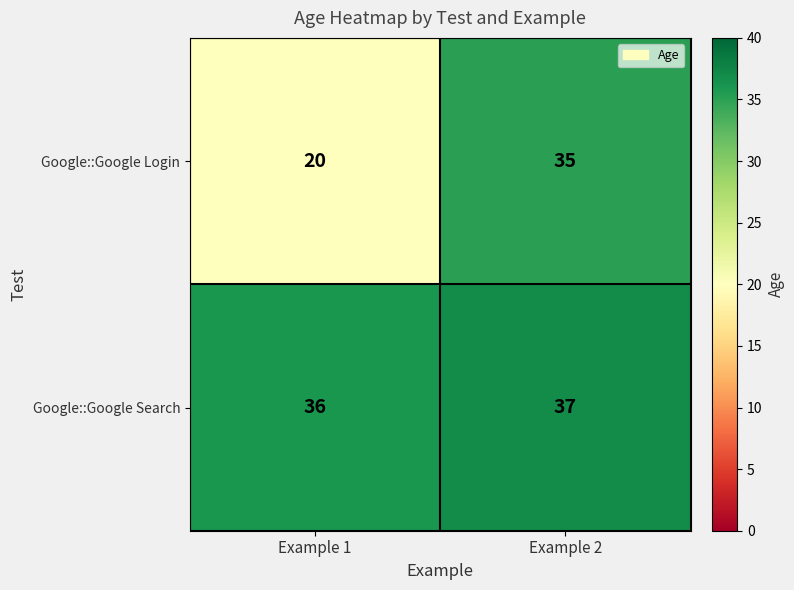

Reading left to right, transcribe all the data shown in this chart.

Google::Google Login: 20	35
Google::Google Search: 36	37